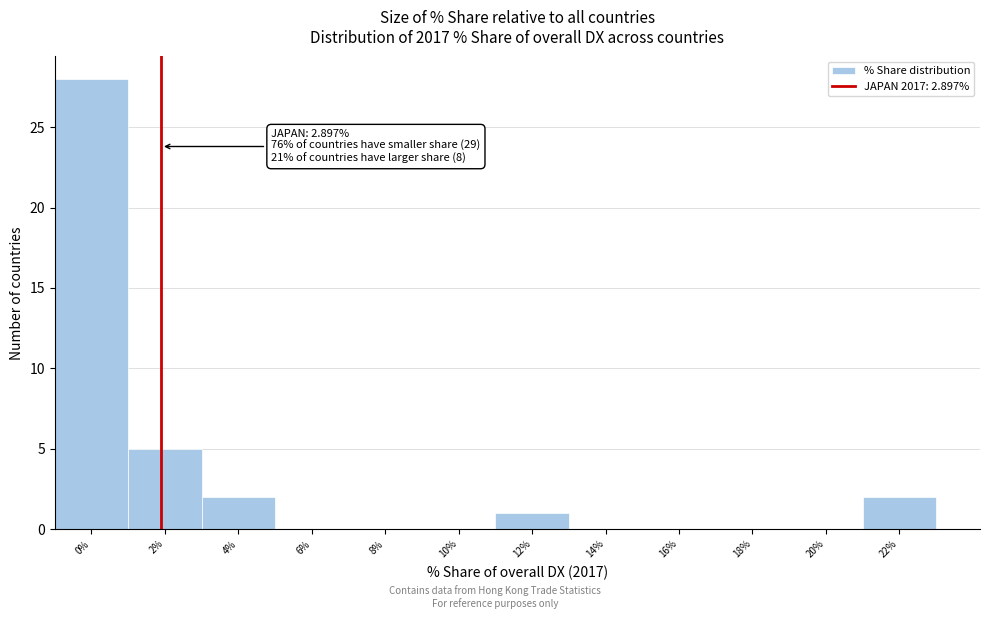

True or false: the data shows 0 at 18%.

True